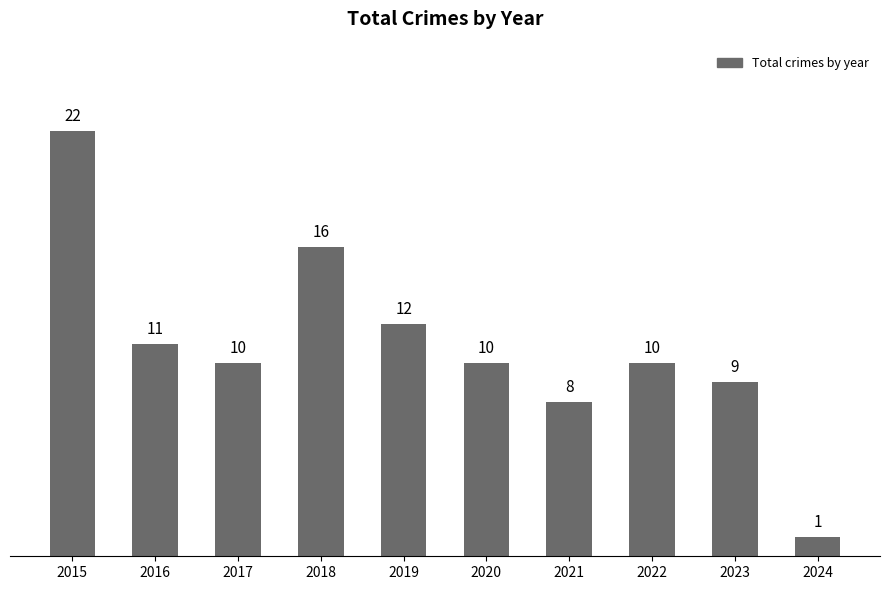

What is the value of the 6th bar from the left?

10